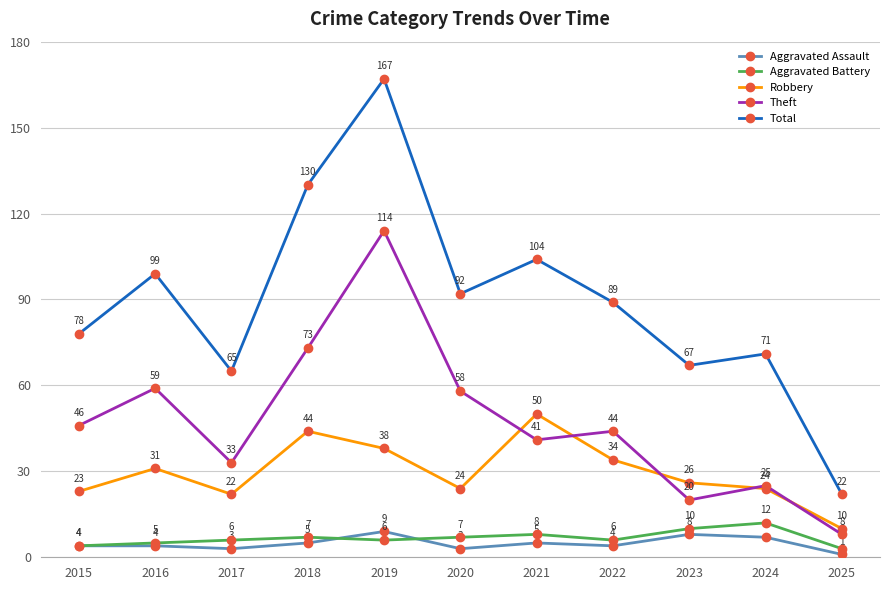

What is the spread (max minus min) of values at 2022?

85